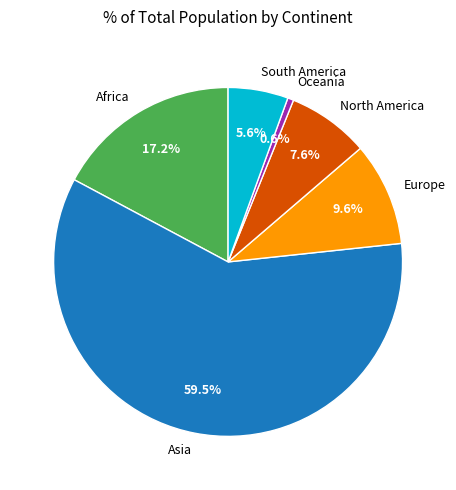

Is it true that North America is 1% of the pie?

False